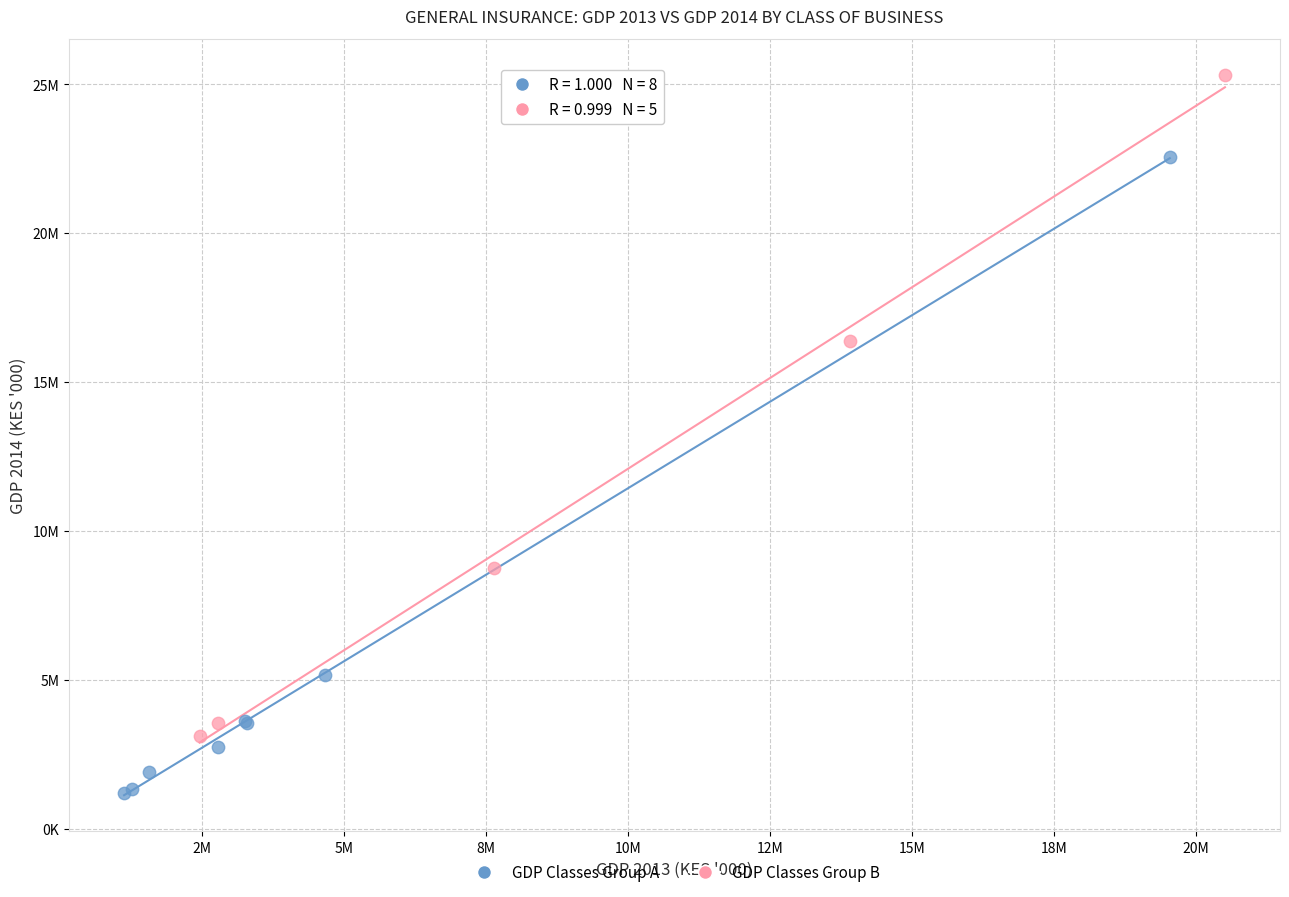

Which series has the widest spread of Y values?

GDP Classes Group B